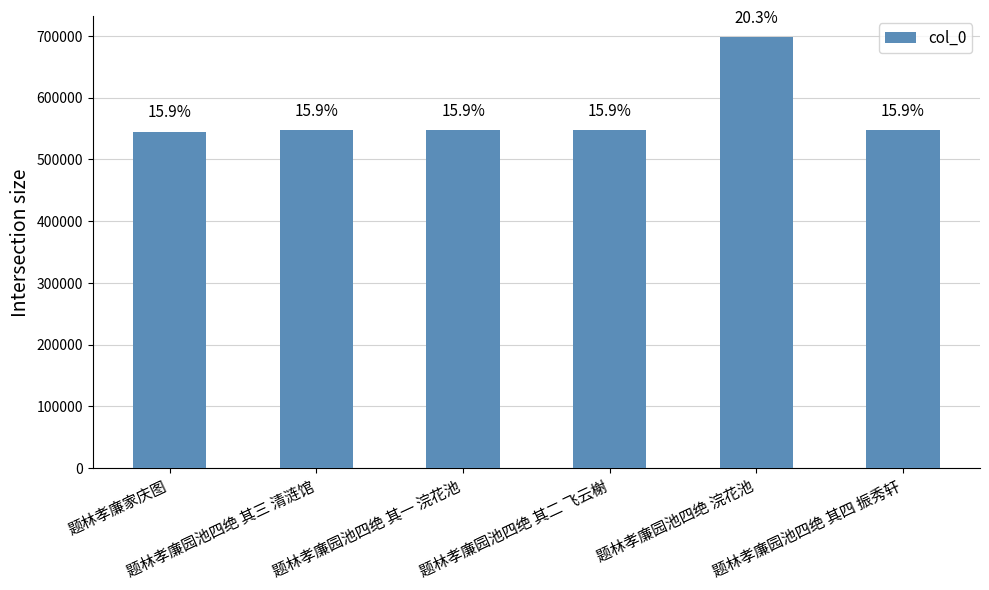

What is the average value?

571505